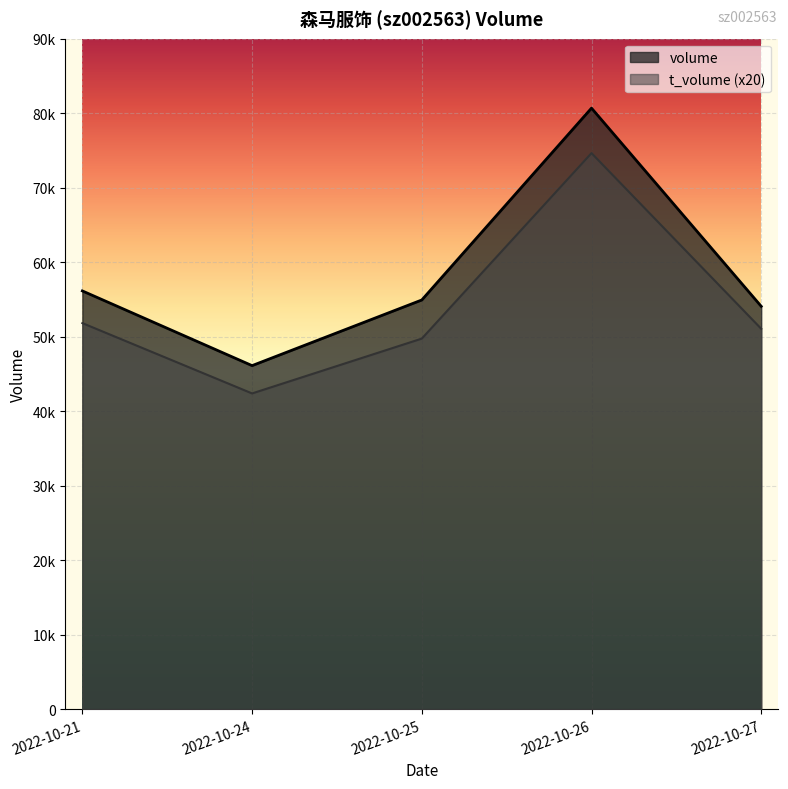

Rank the series by their maximum value, from highest to lowest.

volume, t_volume (x20)